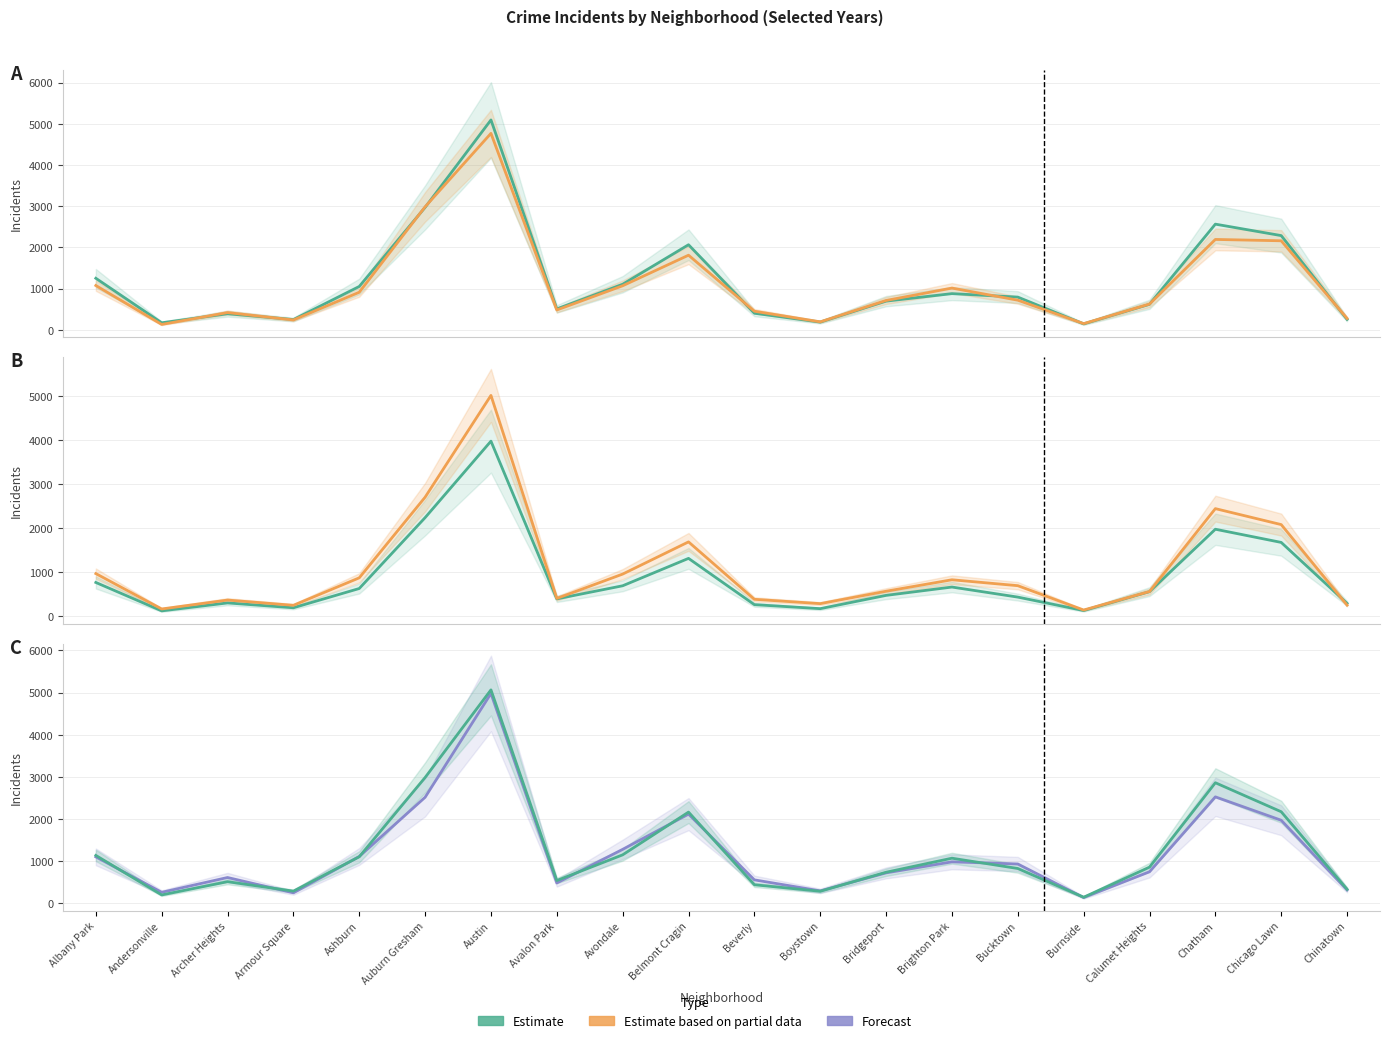

The value of Estimate at Avalon Park is 740. True or false?

False